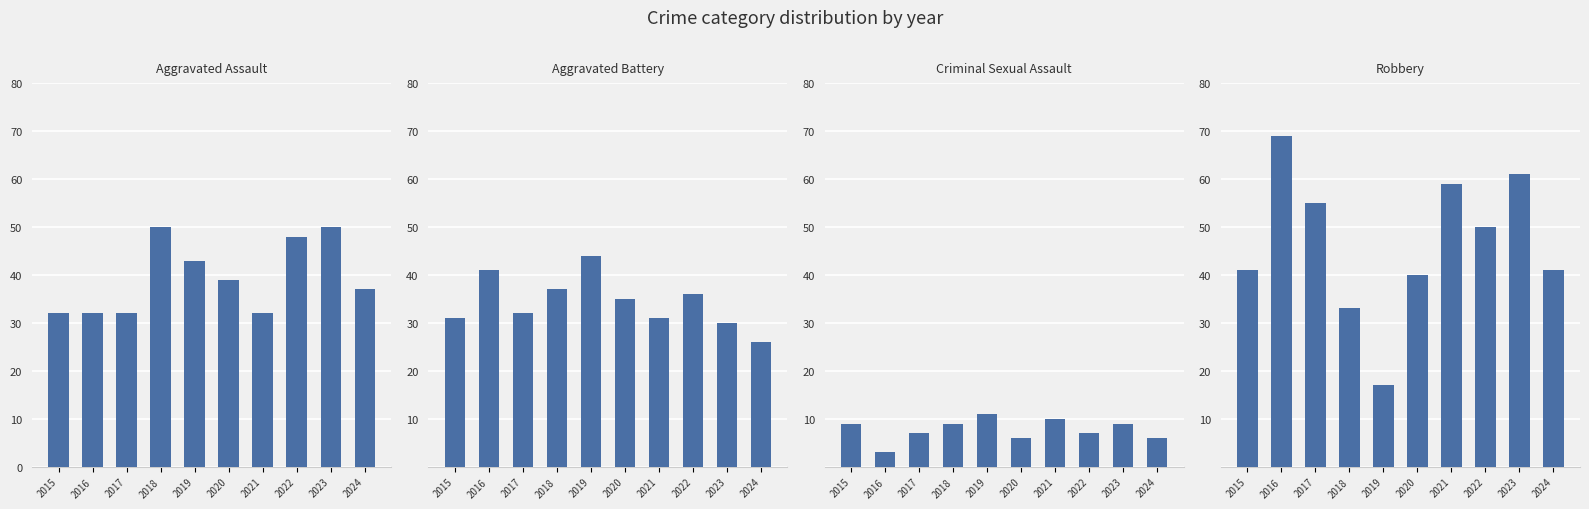

How many values in the Aggravated Battery series exceed 35?

4